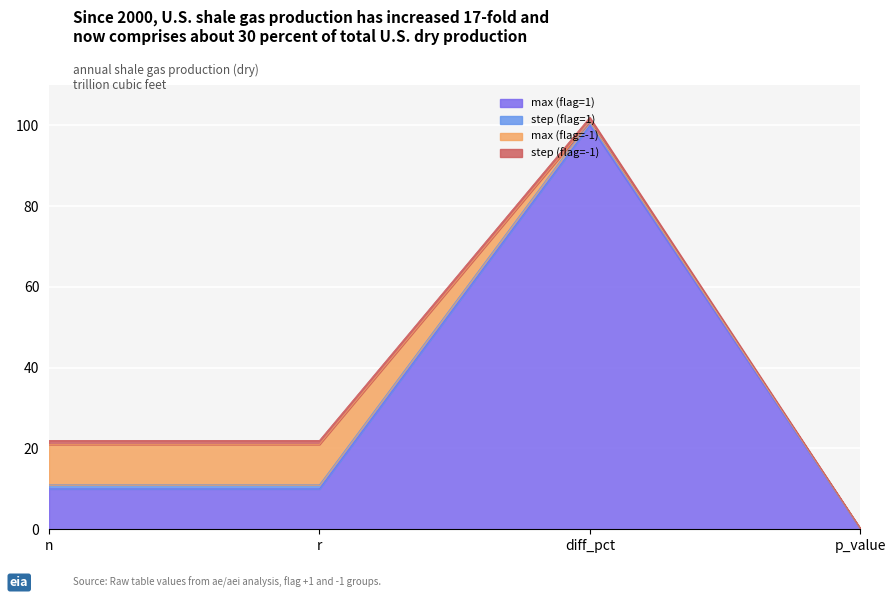

Does the chart display data point markers on the line(s)?

No